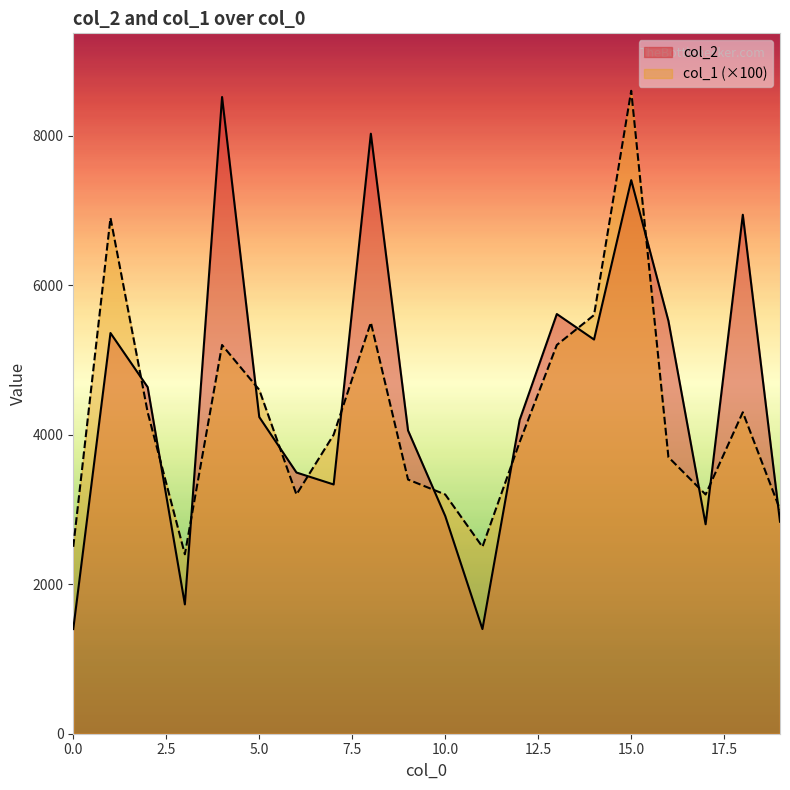

What is the total value across all series at 17?

6002